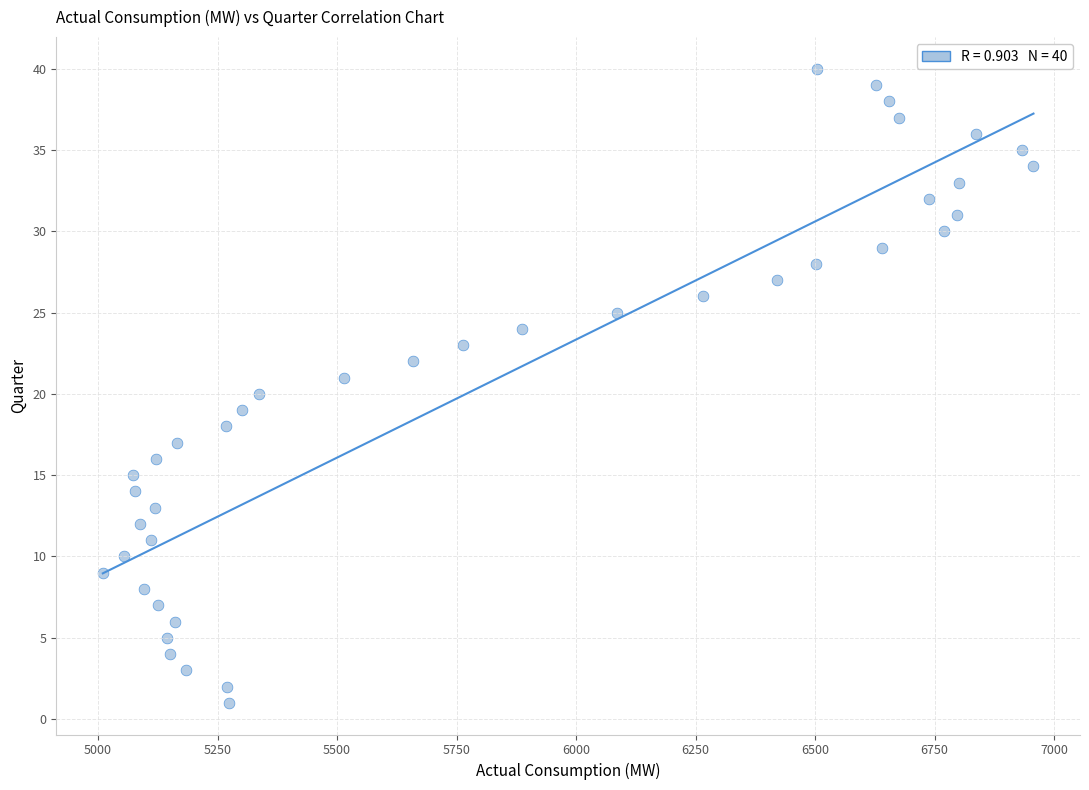

What is the range of X values (max minus min)?

1947